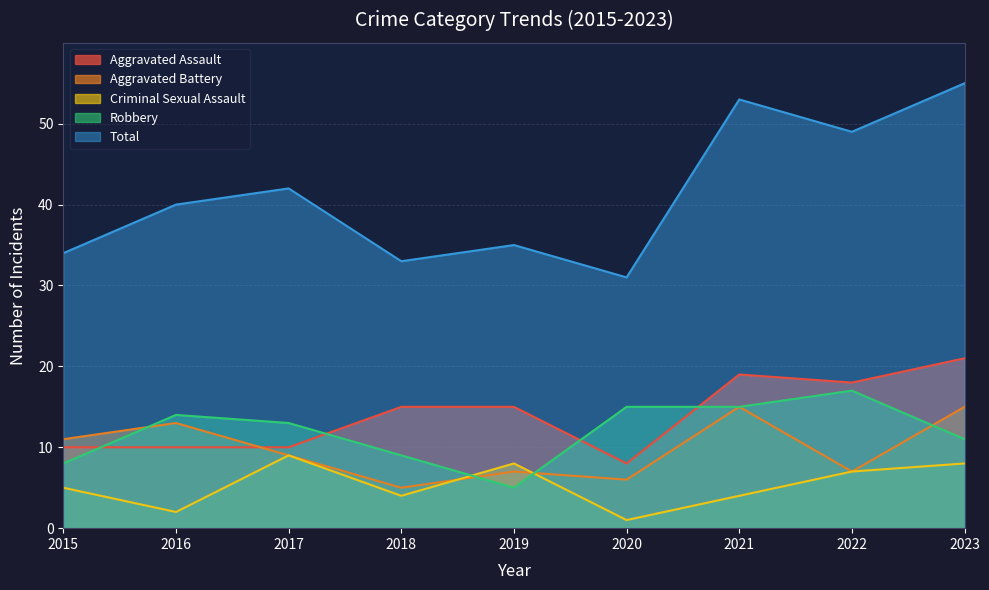

What is the total value across all series at 2021?

106